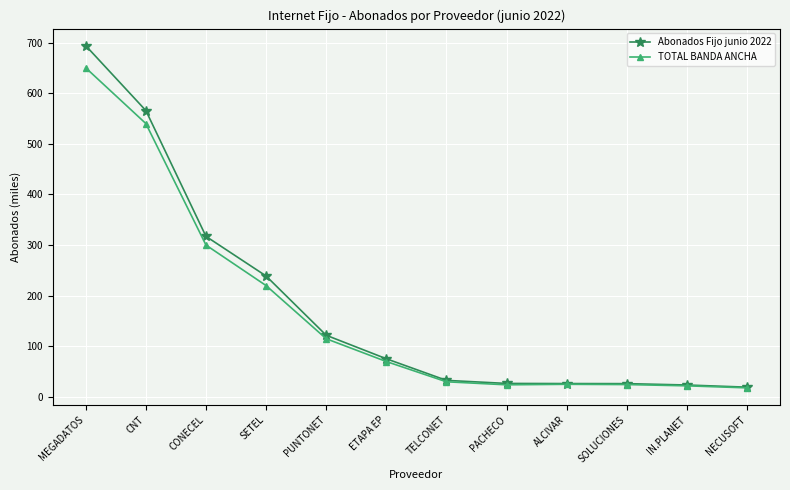

What is the minimum value for TOTAL BANDA ANCHA?

18.0